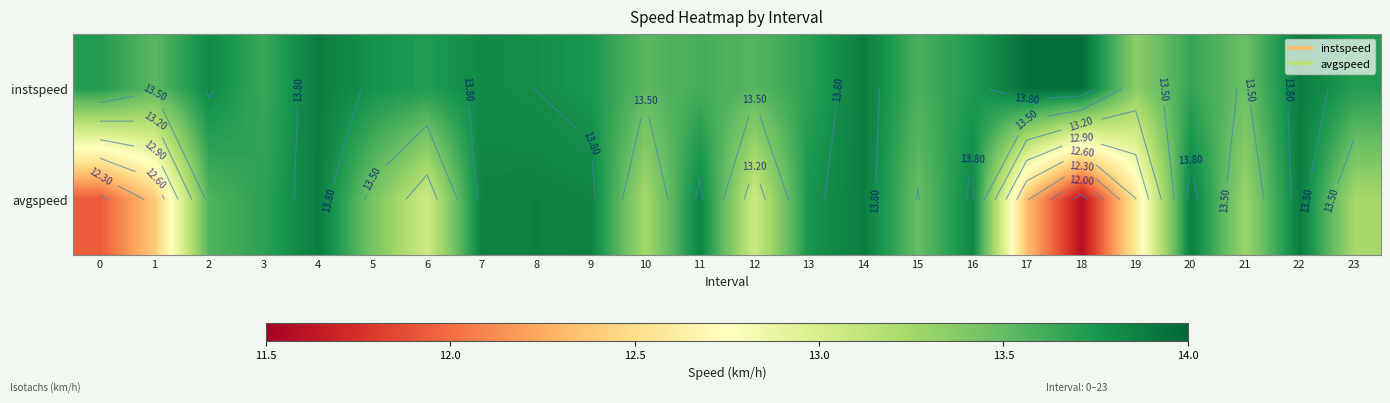

What is the total value across all series at 8?

27.7